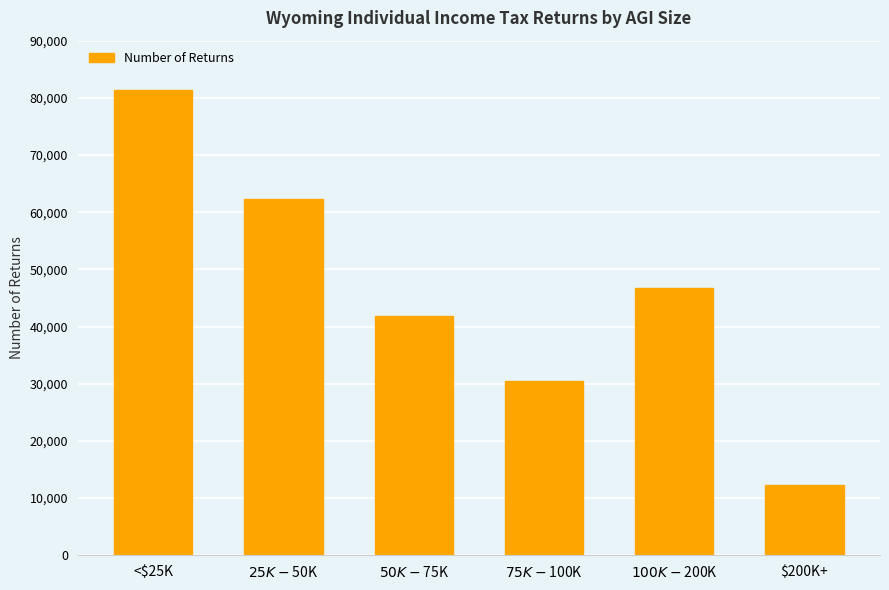

The value at $100K-$200K is 46740. True or false?

True